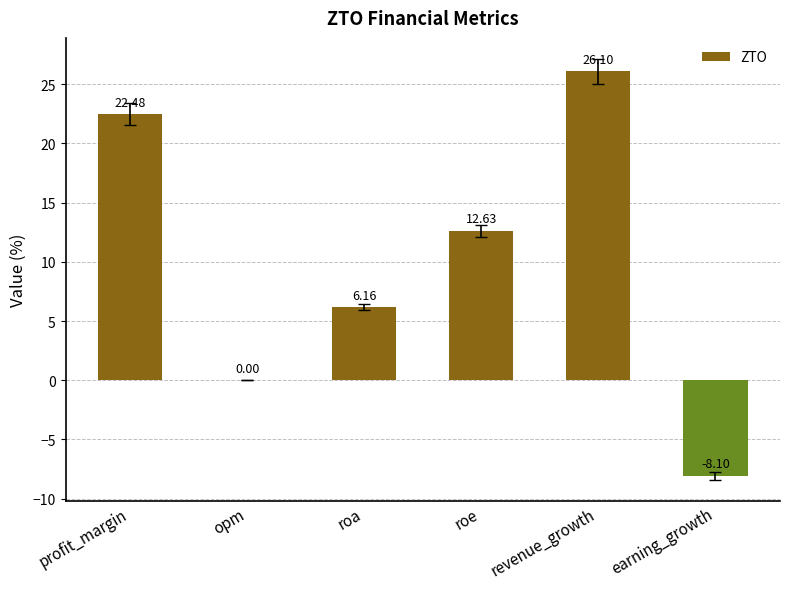

Which label corresponds to the largest value in the chart?

revenue_growth